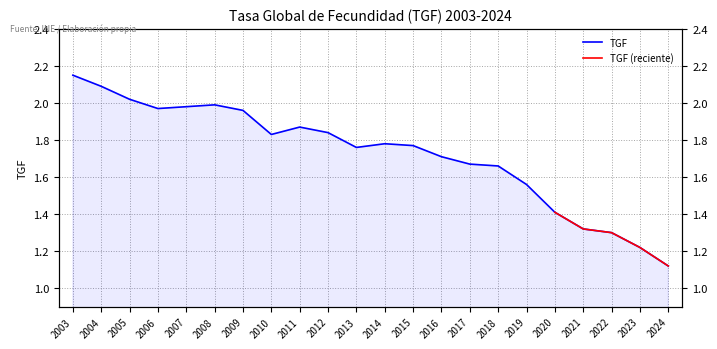

True or false: the data shows 2.0 at 2005.

True